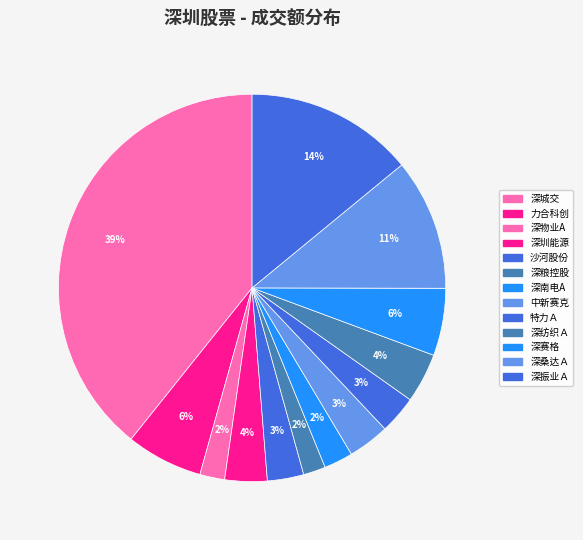

To the nearest percent, what is the difference between the largest and smallest slice percentages?

37%